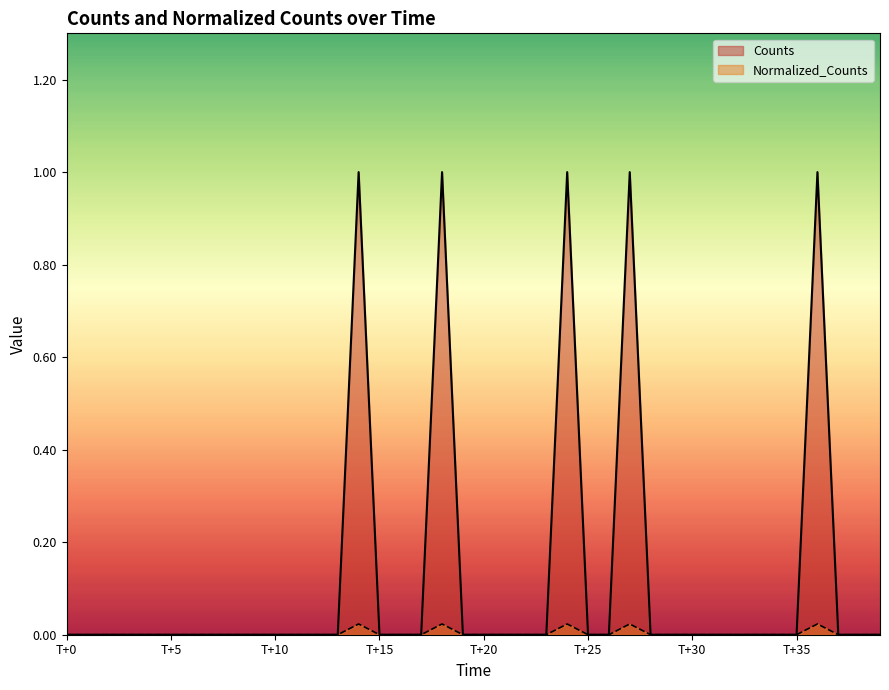

True or false: Counts has a value of 0.6 at 36.

False